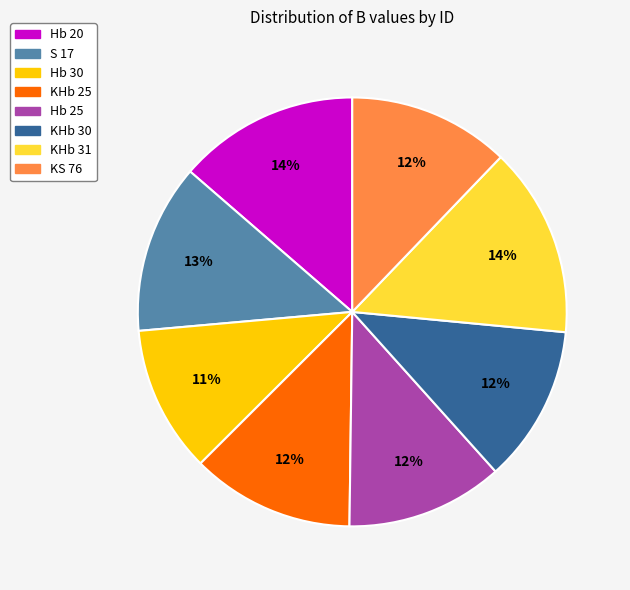

Between KS 76 and Hb 20, which is larger?

Hb 20